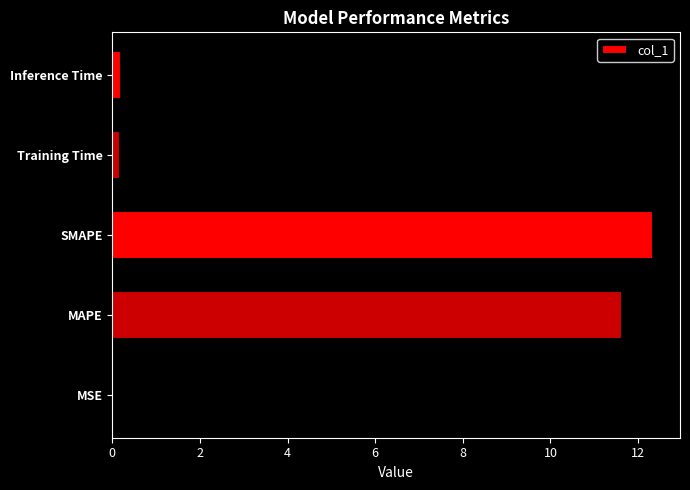

What is the maximum value shown in the chart?

12.3